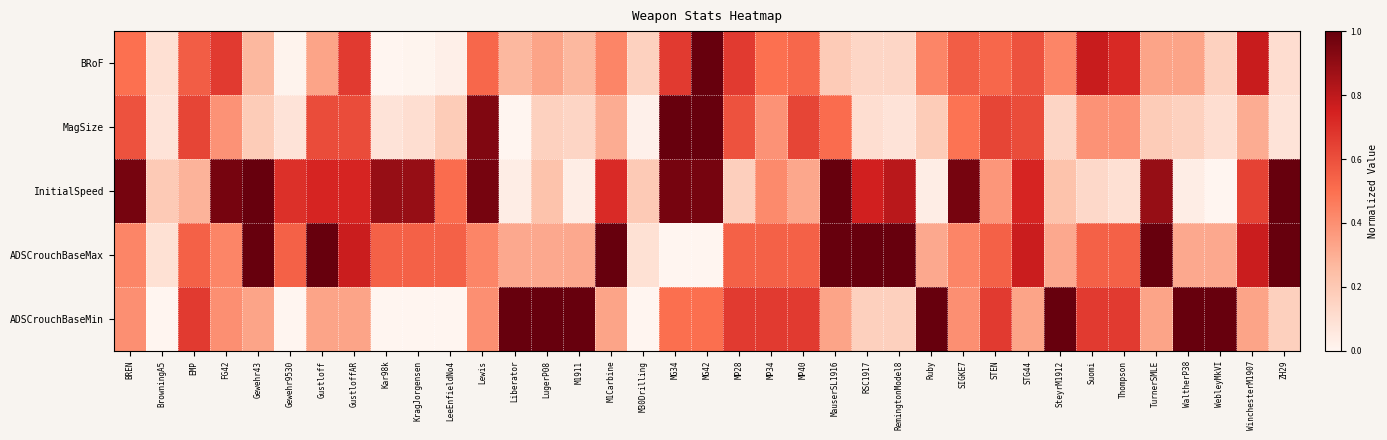

At how many categories does at least one series exceed 0?

37